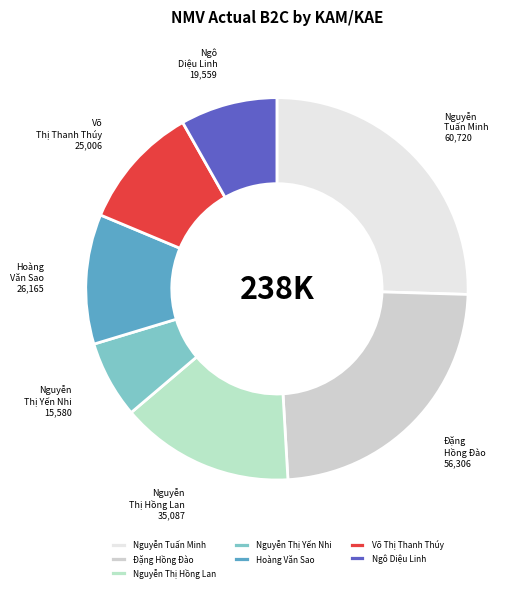

Which slice is the smallest?

Nguyễn Thị Yến Nhi